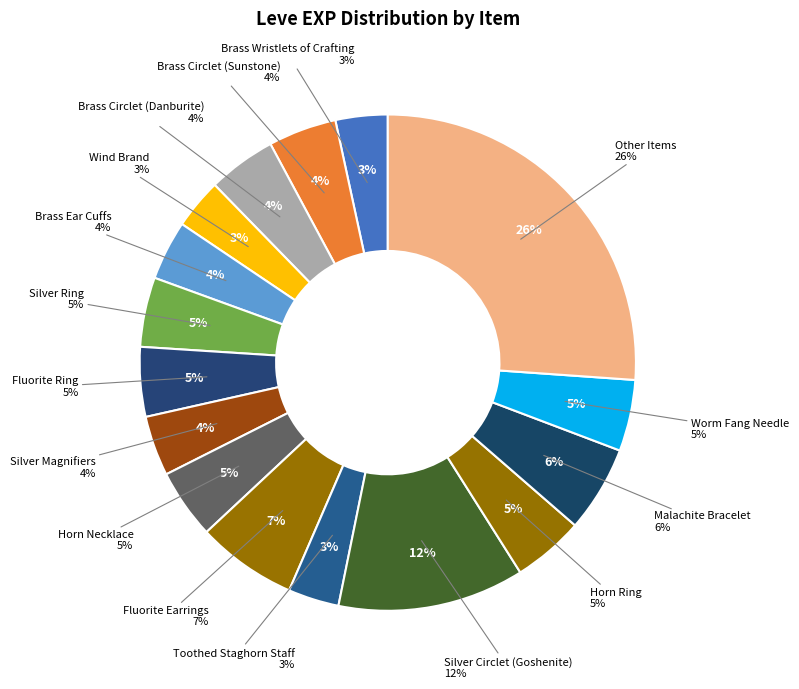

Is there any slice that represents more than half of the pie?

No